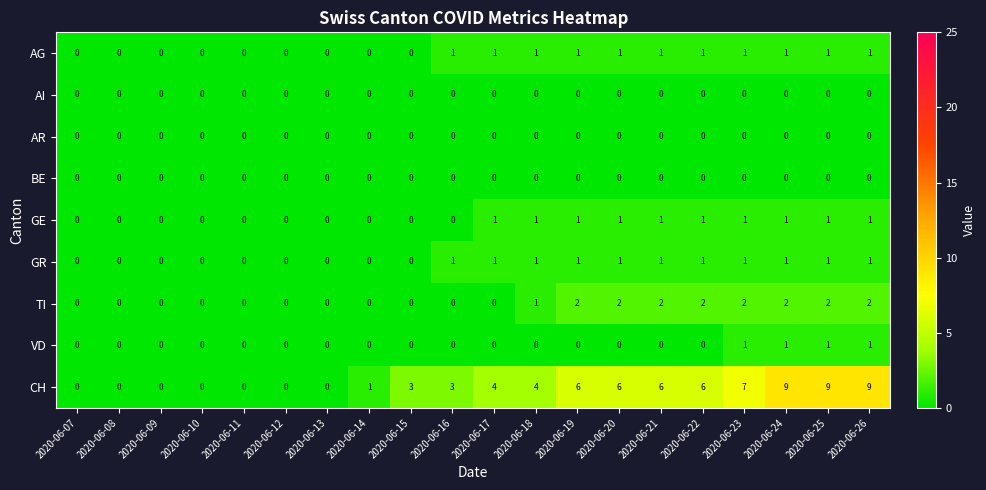

The AR series shows 0 at 2020-06-19. True or false?

True